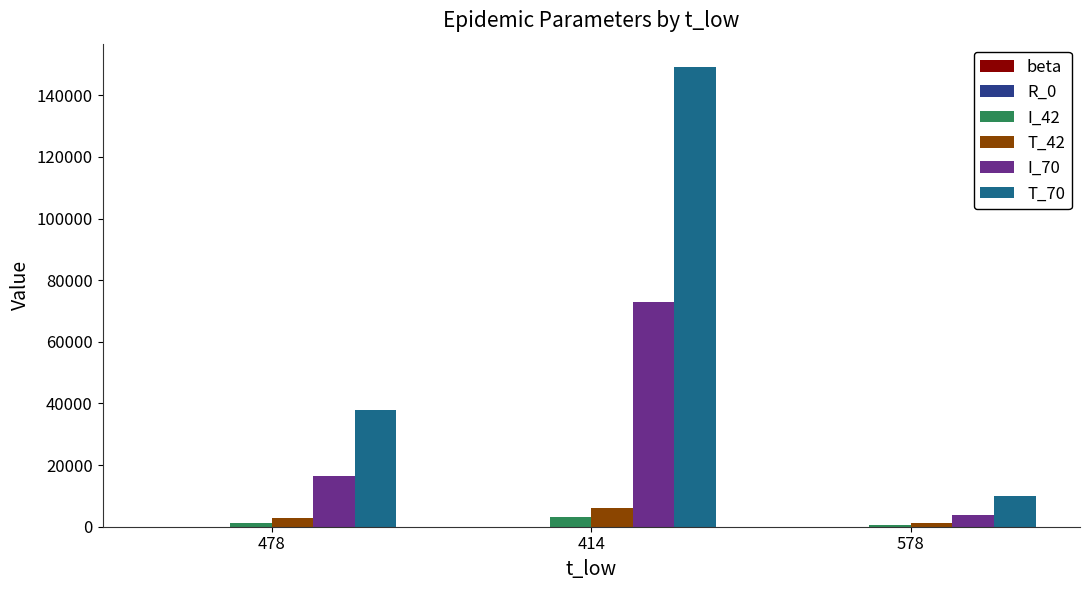

Which series has the largest total across all categories?

T_70